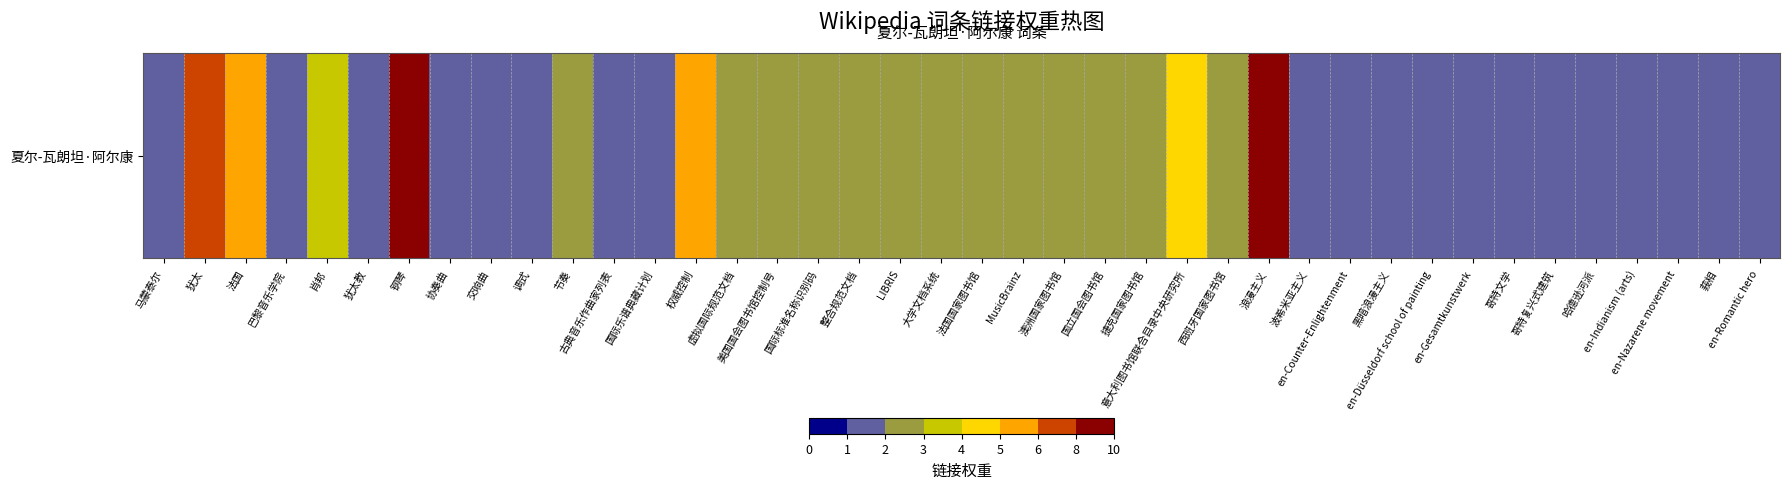

Between 犹太 and 虚拟国际规范文档, which is larger?

犹太